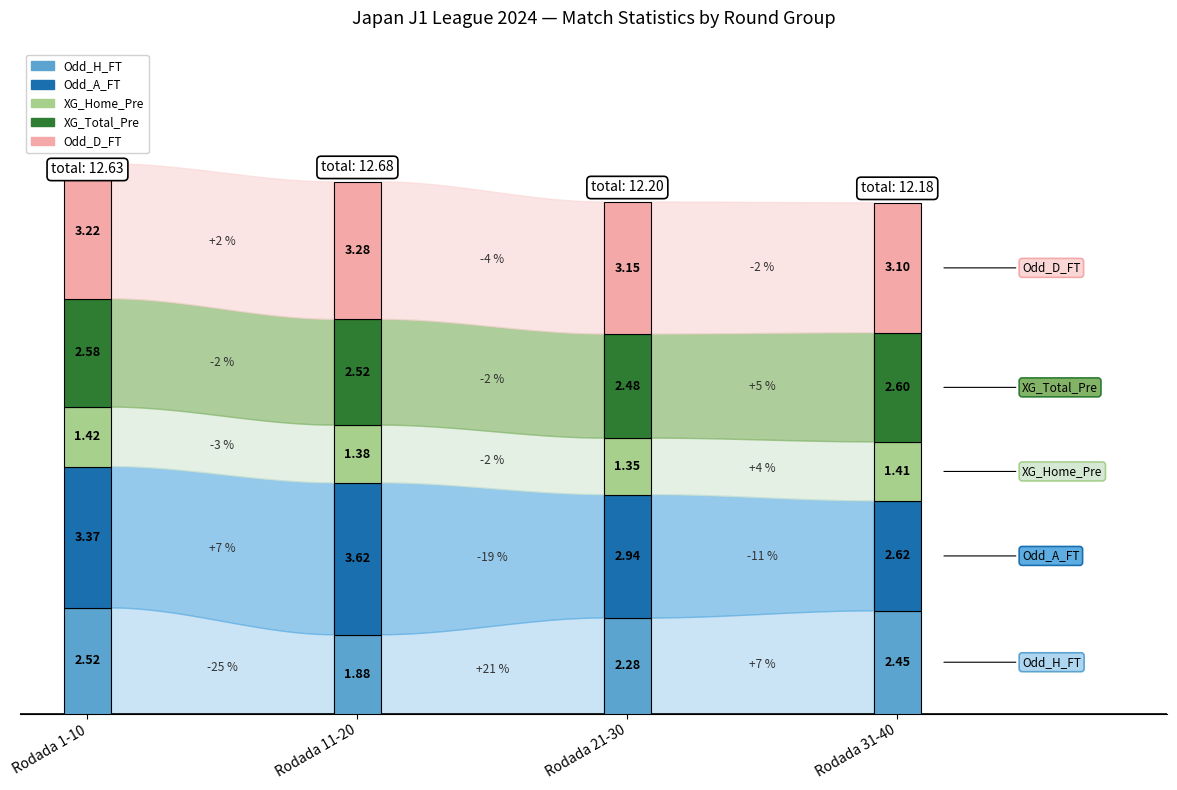

How many distinct data groups are displayed?

5